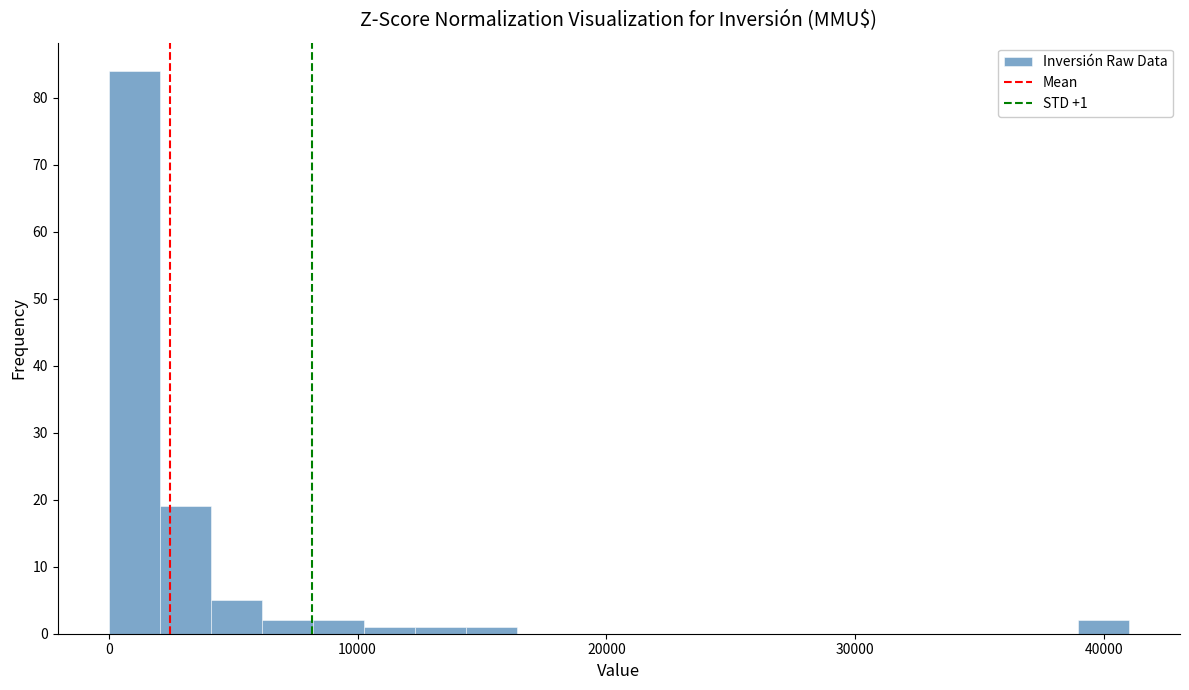

Read against the x-axis, roughly where is the centre of the tallest bar?

1000